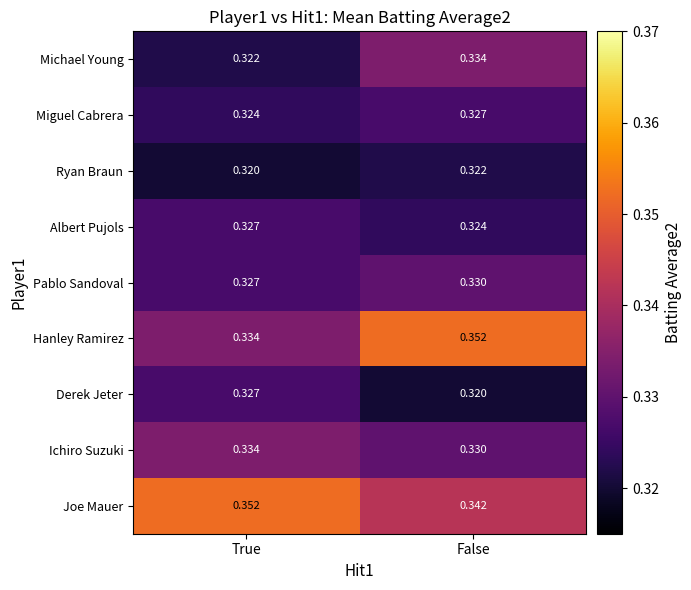

At which label is Ryan Braun closest to 0?

True